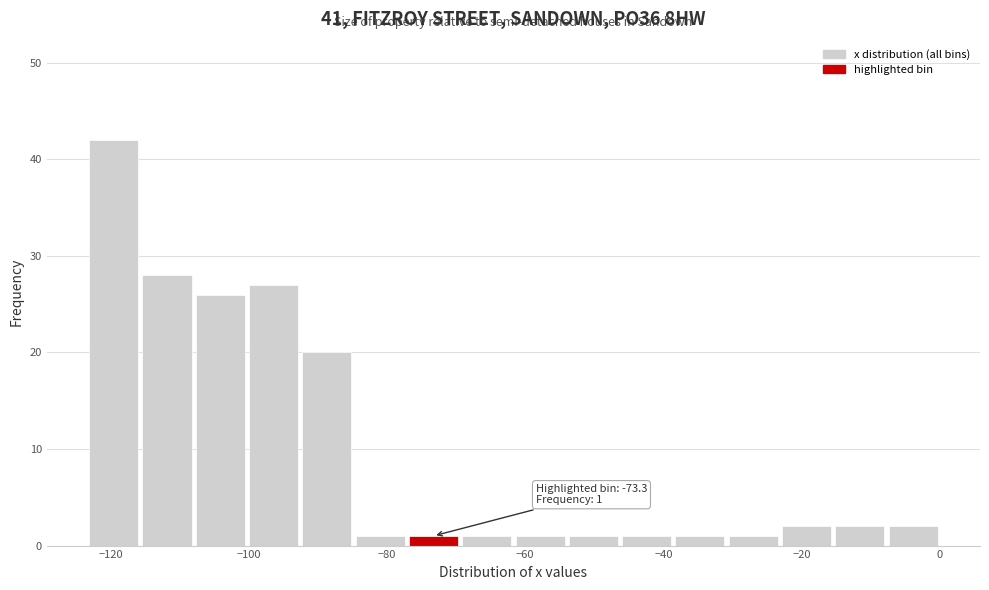

Read against the x-axis, roughly where is the centre of the tallest bar?

-120